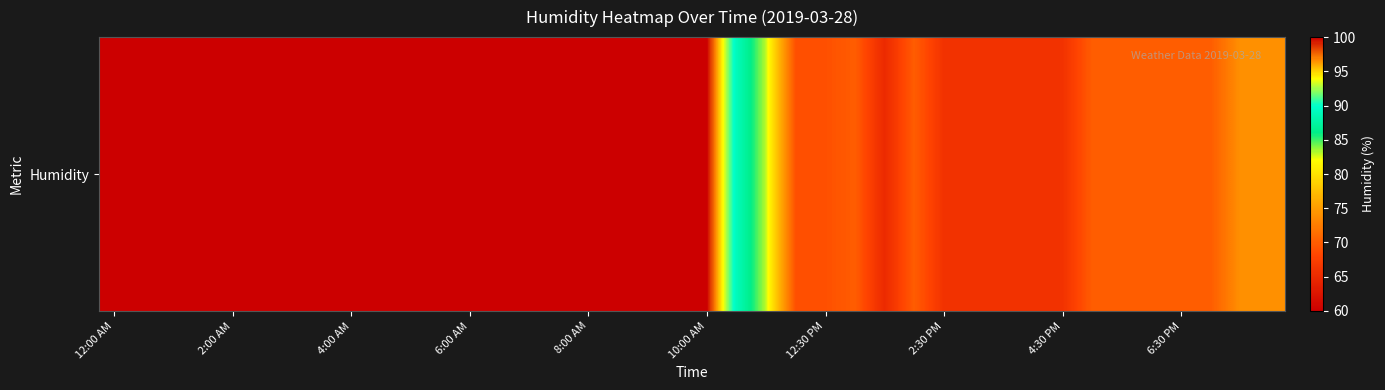

Reading right to left, list all the values displayed in this chart.

74	74	70	70	70	70	70	66	66	66	66	66	70	65	70	69	69	83	89	100	100	100	100	100	100	100	100	100	100	100	100	100	100	100	100	100	100	100	100	100